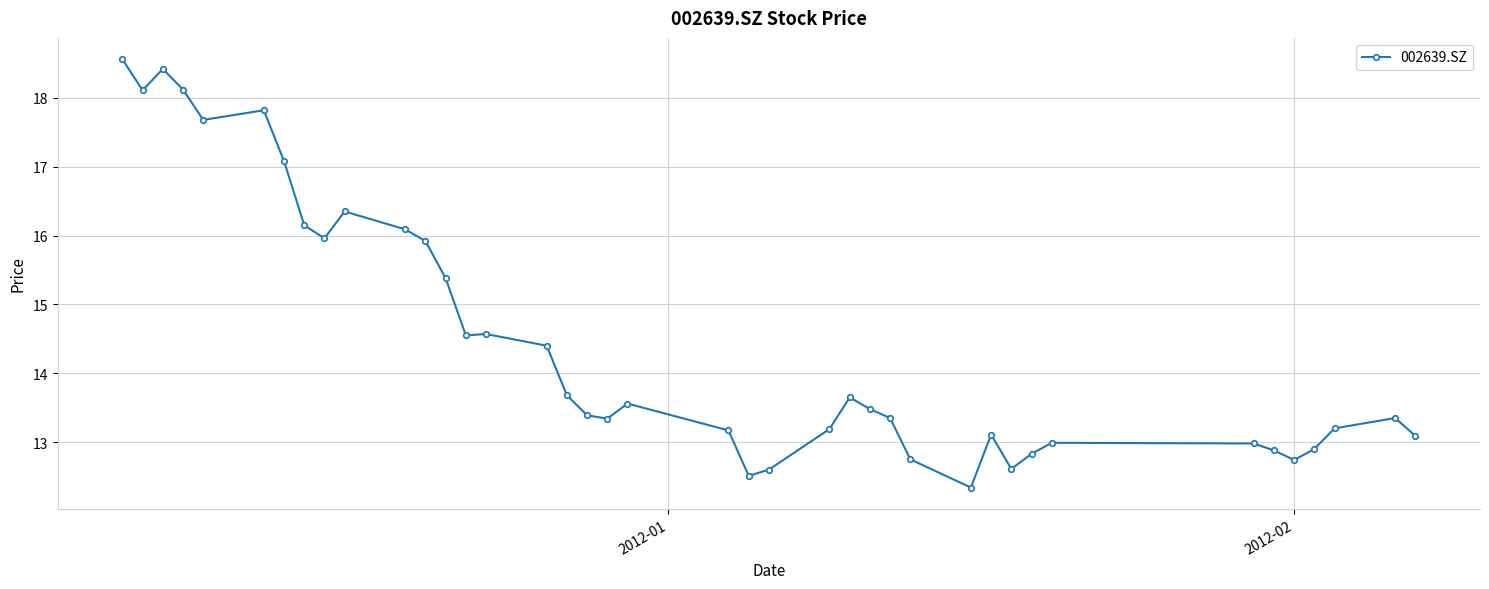

What is the value of the 37th point from the left?

12.9